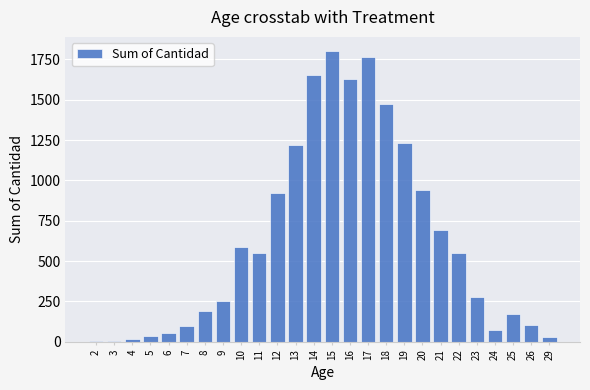

Is it true that the value at 16 is 2739?

False